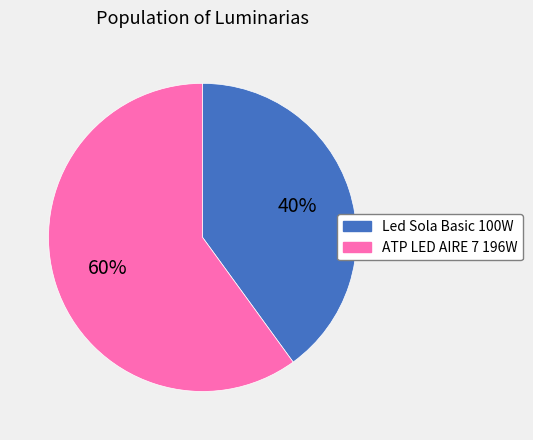

Does Led Sola Basic 100W represent more than half of the total?

No